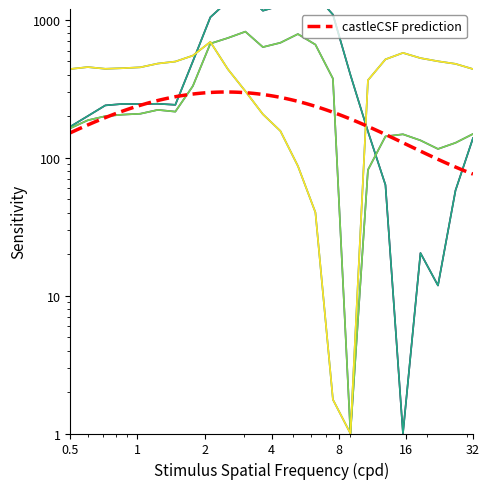

Where is the first local minimum for 1.2?

2